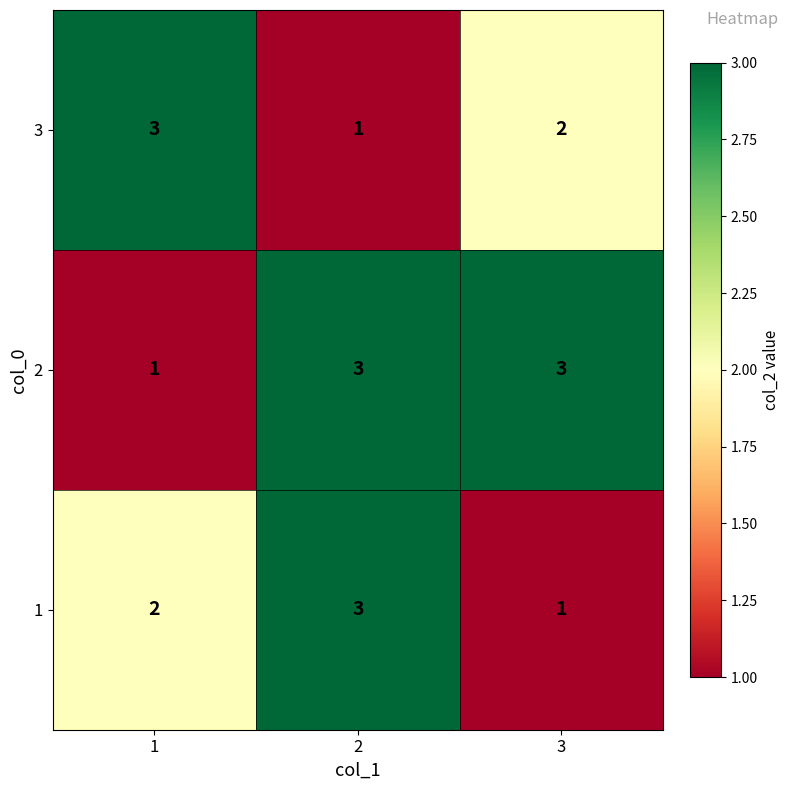

Is it true that 3 equals 0 at 2?

False